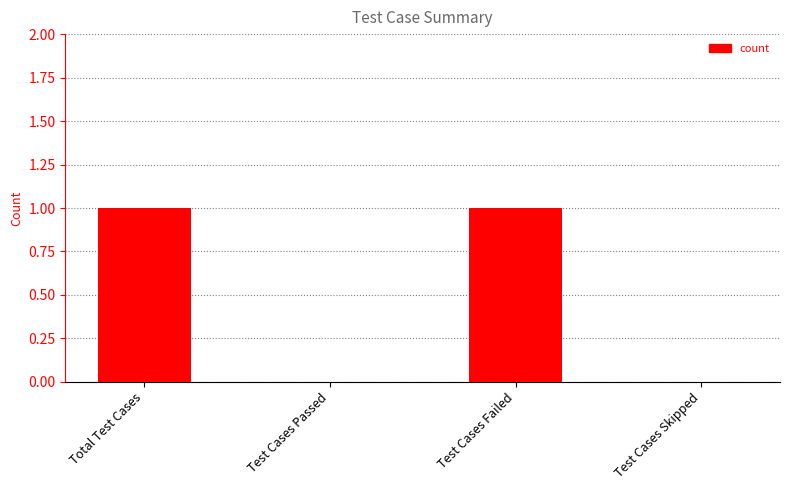

Reading left to right, extract all data points from this chart.

1	0	1	0